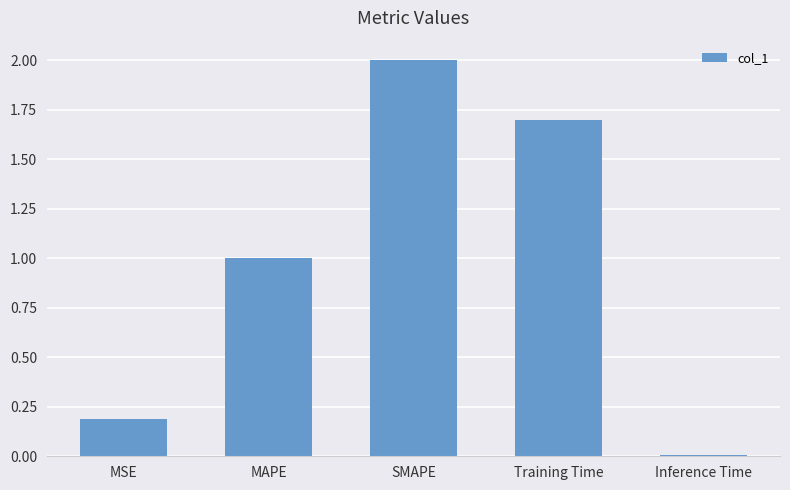

Rank the categories by value from highest to lowest.

SMAPE, Training Time, MAPE, MSE, Inference Time